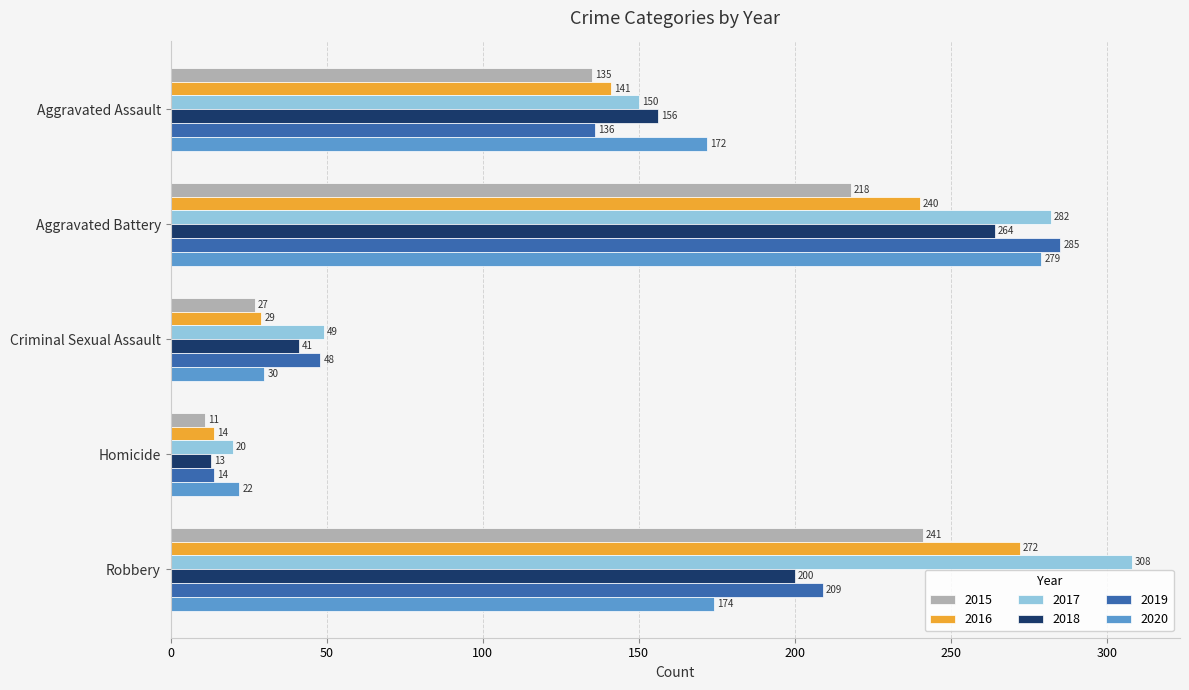

Which series changed the most between Criminal Sexual Assault and Homicide?

2019